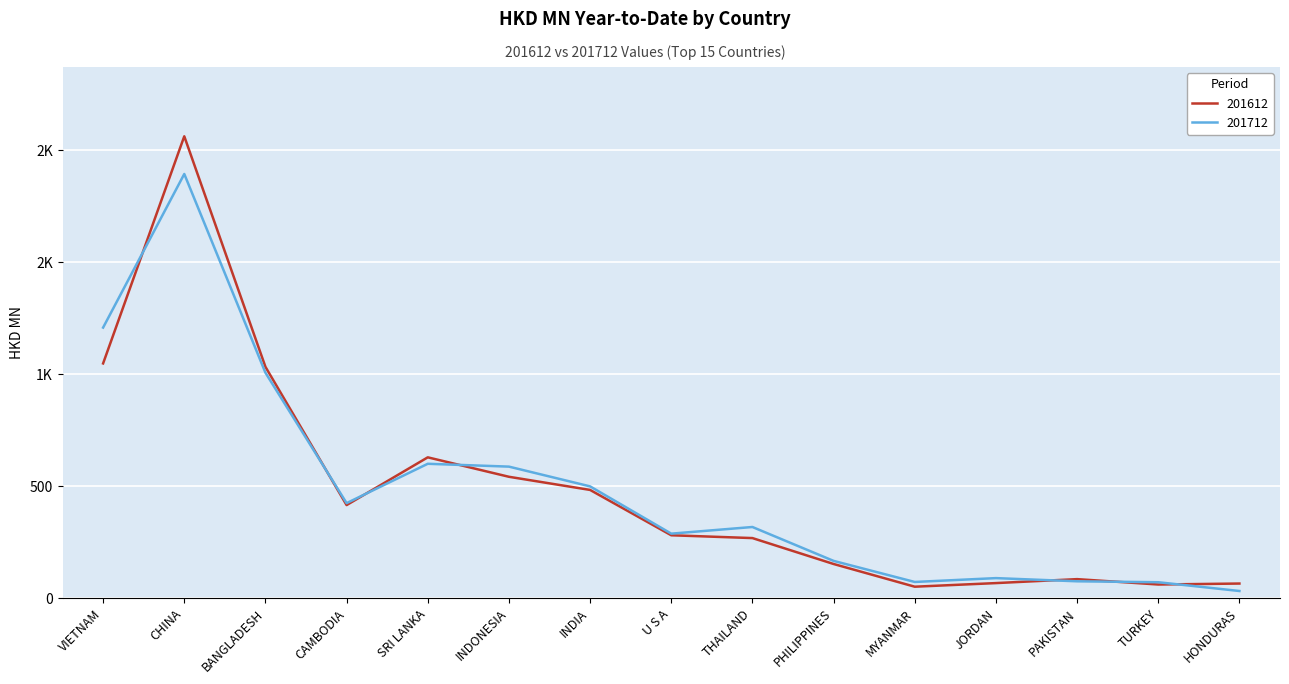

How many data points does each series have?

15